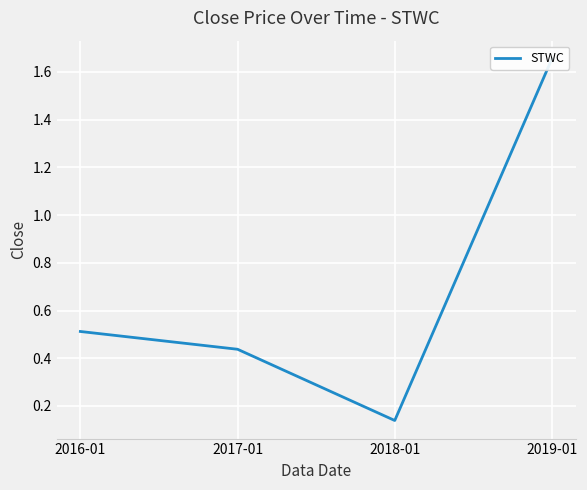

What is the value of the 1st point from the left?

0.5